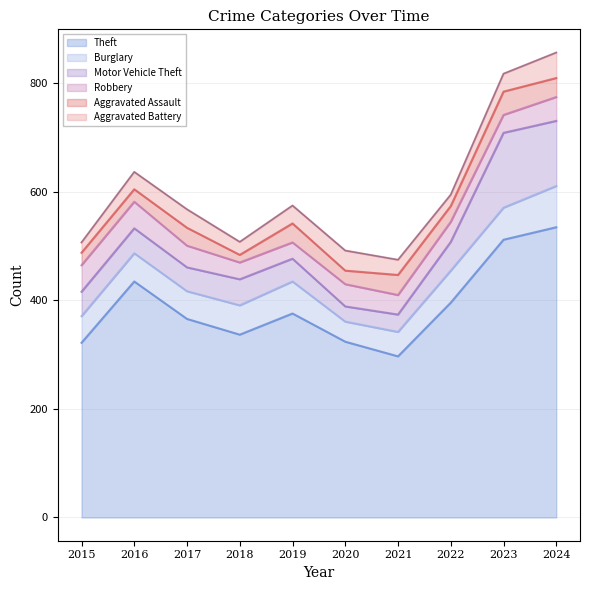

Which label corresponds to the smallest value in the chart?

2018